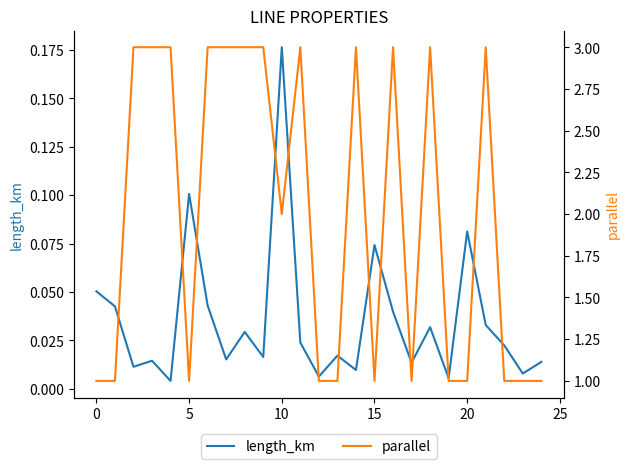

True or false: length_km and parallel cross at least once.

False